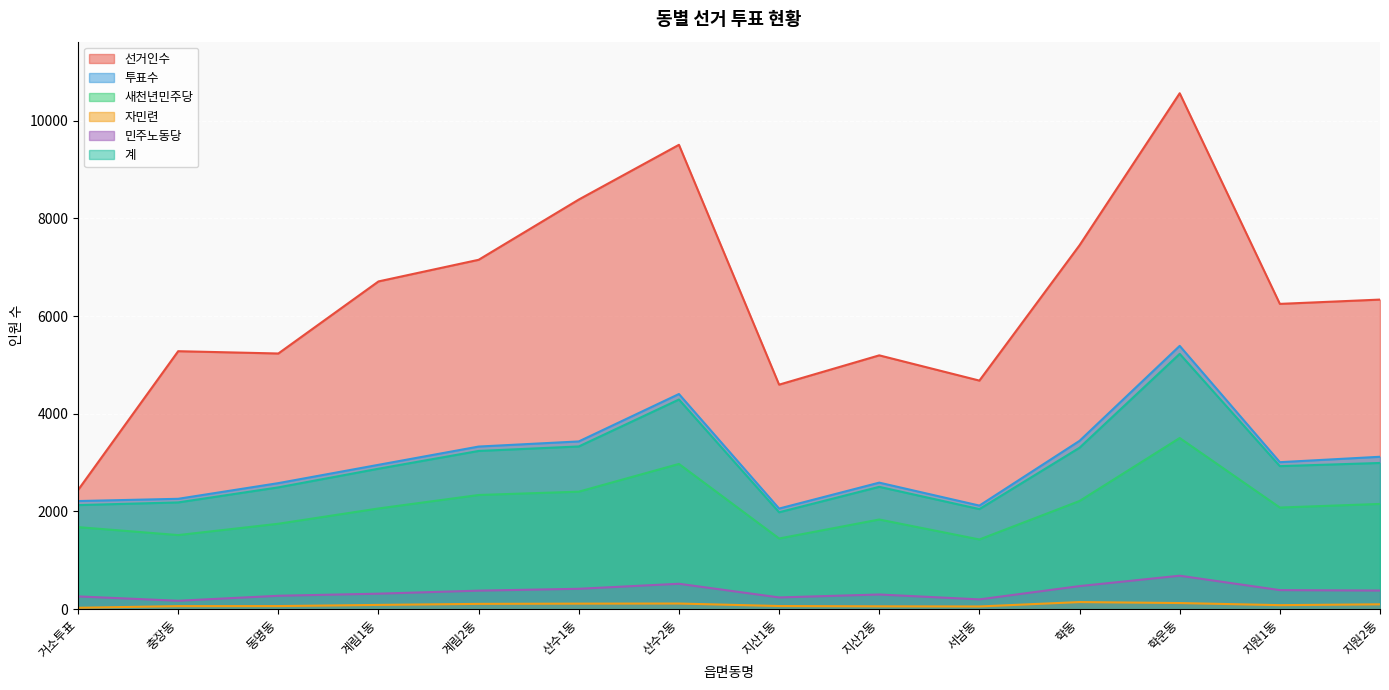

What are all the series names shown in the legend?

선거인수, 투표수, 새천년민주당, 자민련, 민주노동당, 계